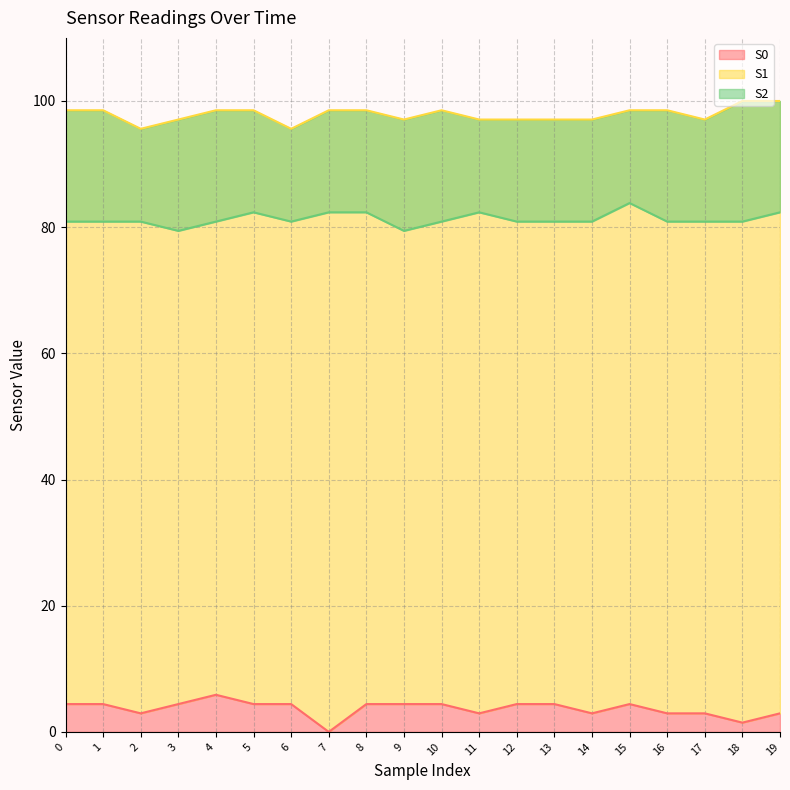

True or false: S0 has a value of 2.9 at 0.

False